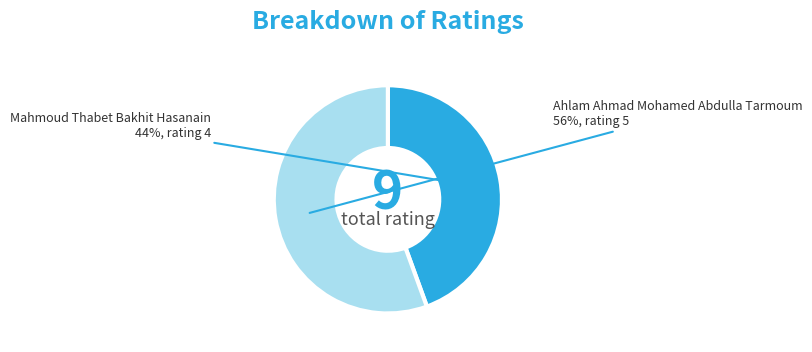

The Mahmoud Thabet Bakhit Hasanain slice represents 36% of the pie. True or false?

False